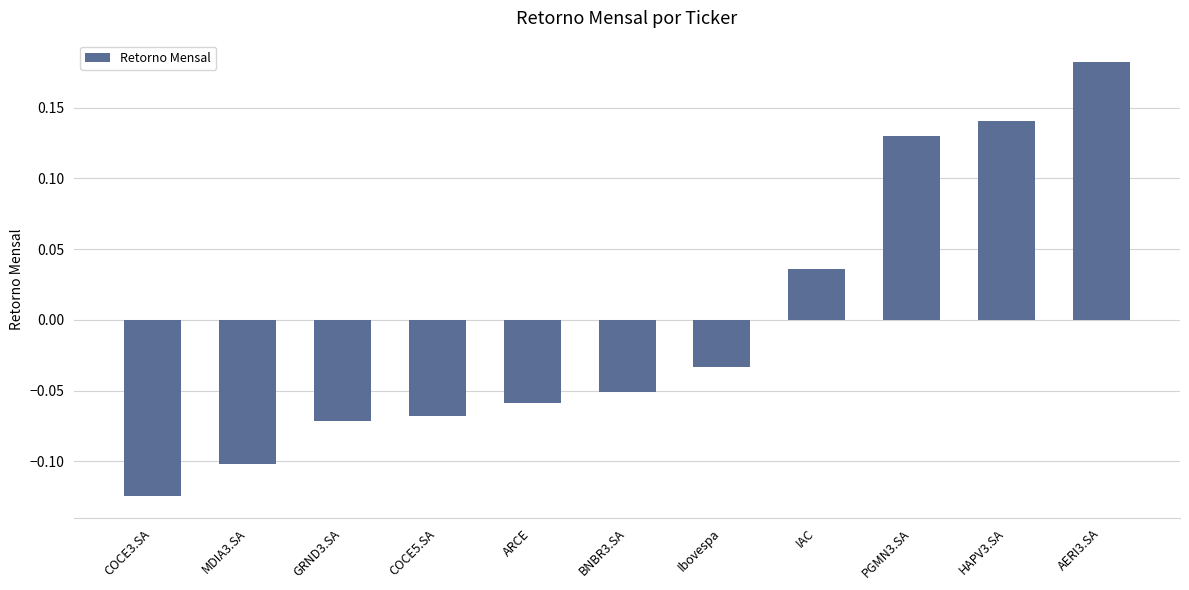

How many values are between 0 and 1?

4